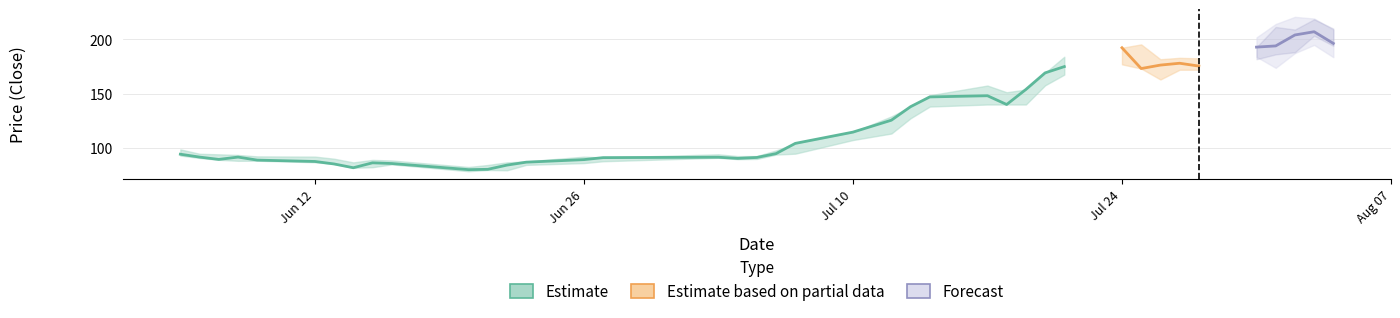

How many lines are shown in the chart?

3